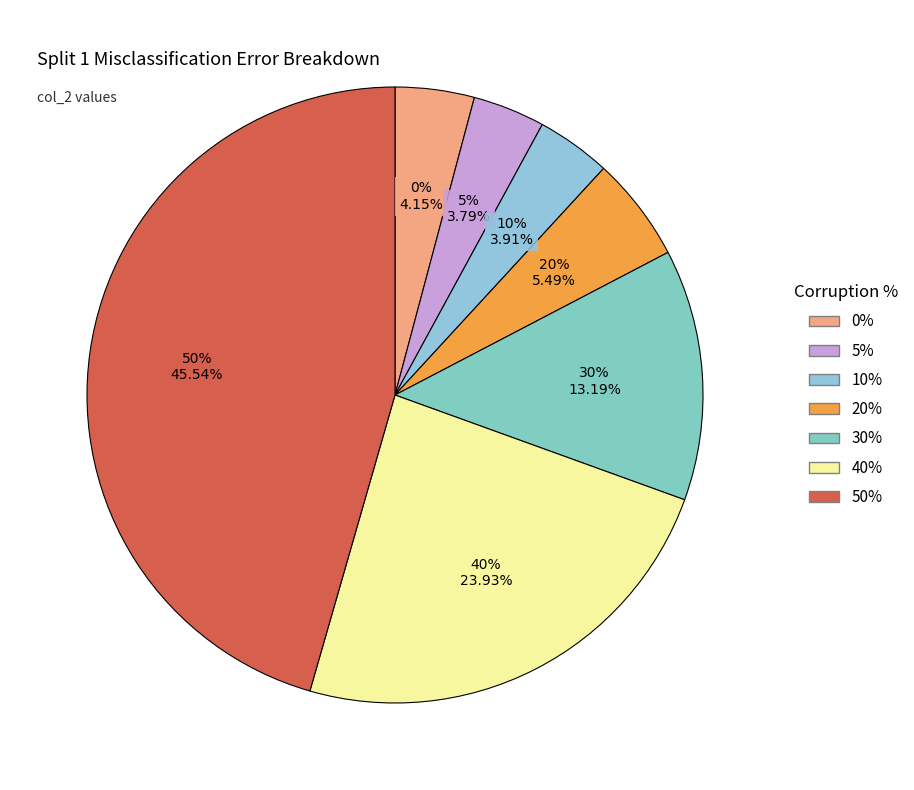

Approximately how many times larger is the value at 10% compared to 5%?

1.0